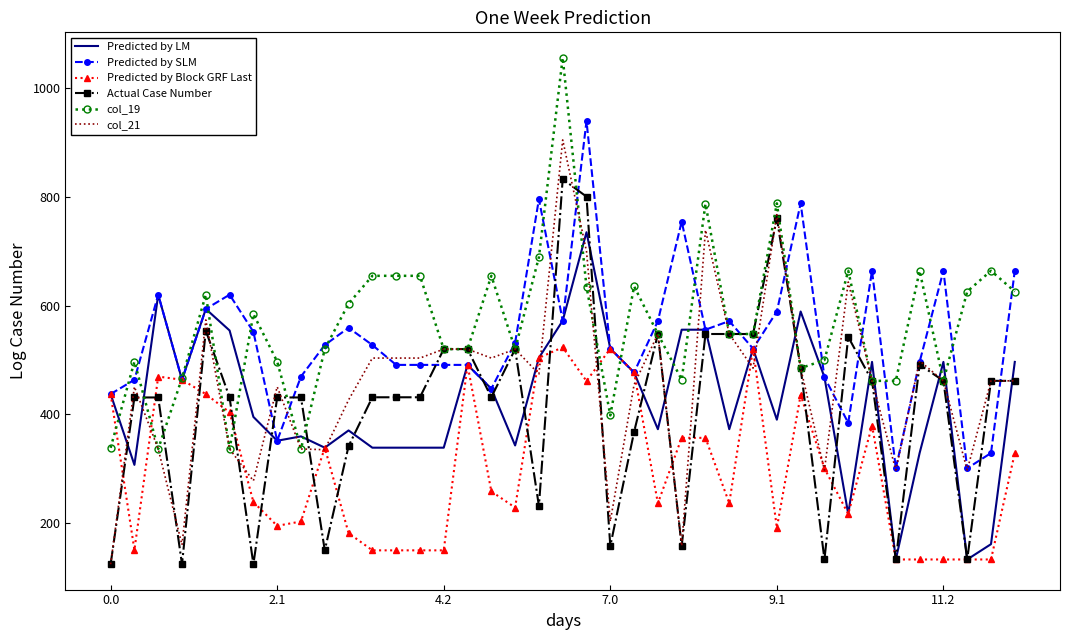

How many distinct data groups are displayed?

6